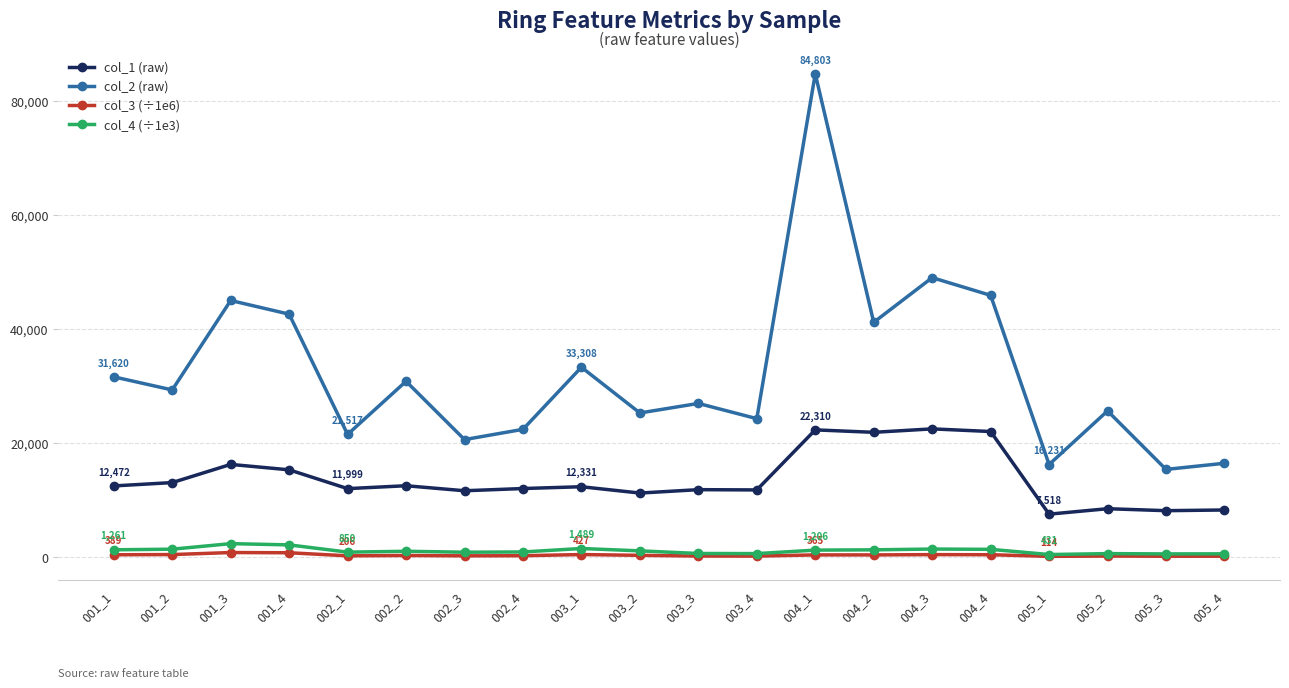

What is the maximum value shown in the chart?

84802.8